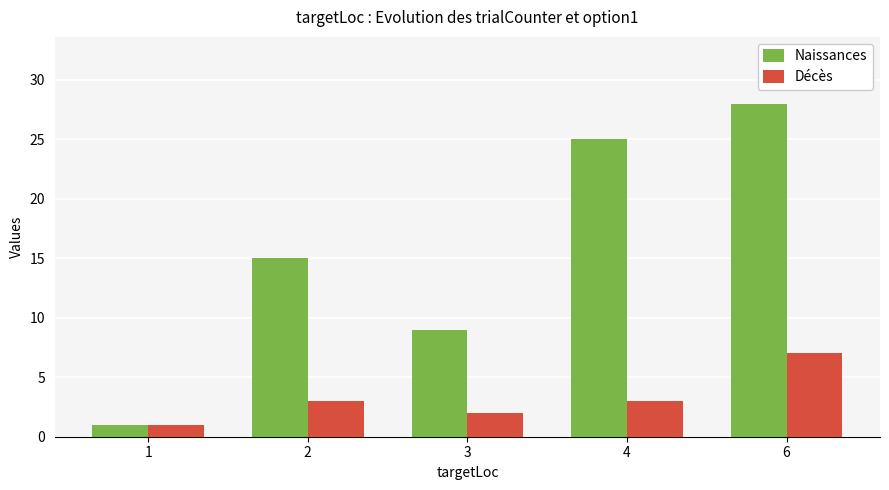

The value of Naissances at 4 is 25. True or false?

True